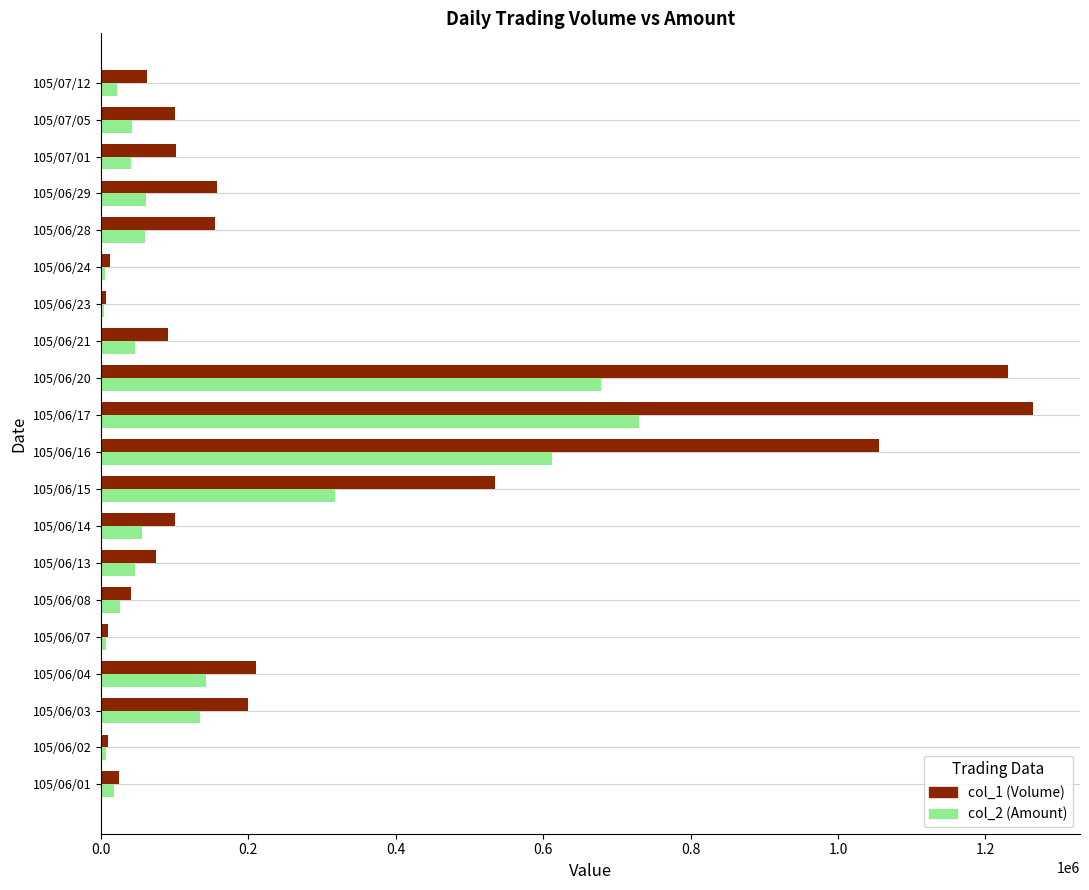

The value of col_2 (Amount) at 105/07/05 is 42000. True or false?

True